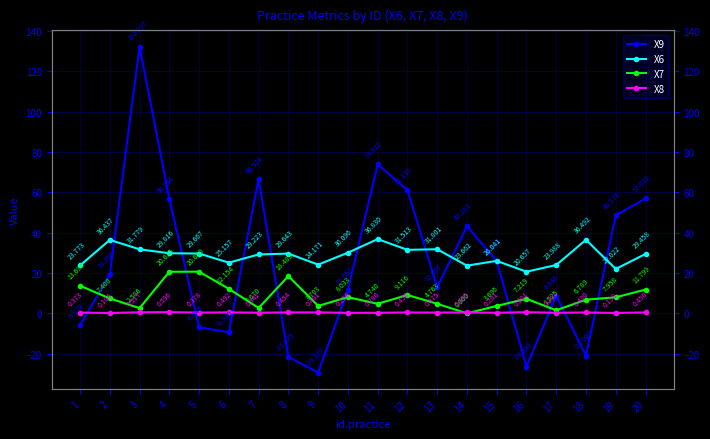

Which series ends up on top after the final intersection of X8 and X9?

X9